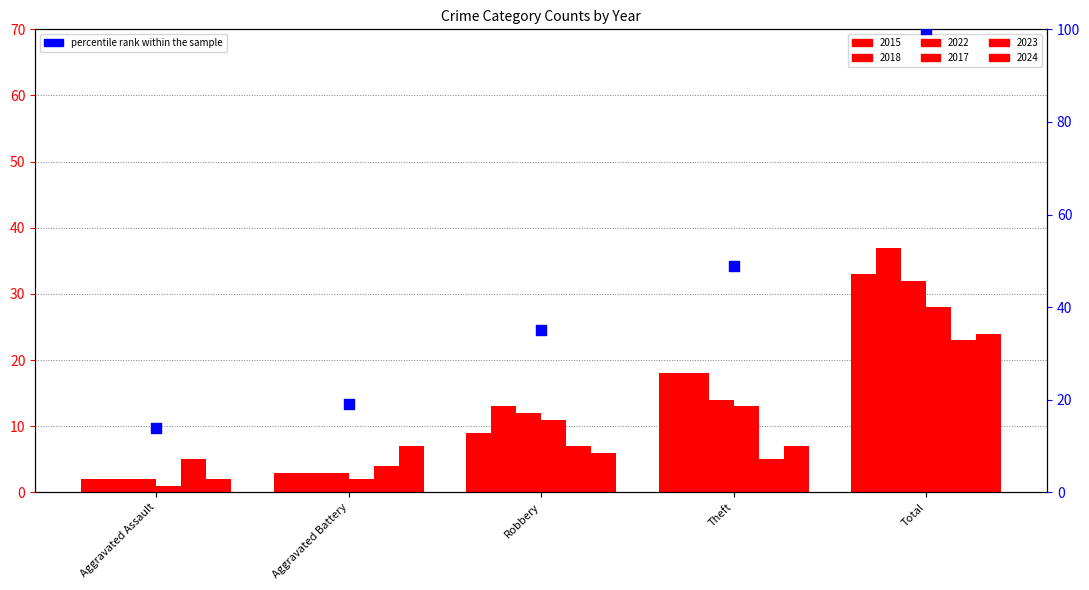

What is the change in value from Aggravated Battery to Total?

+81